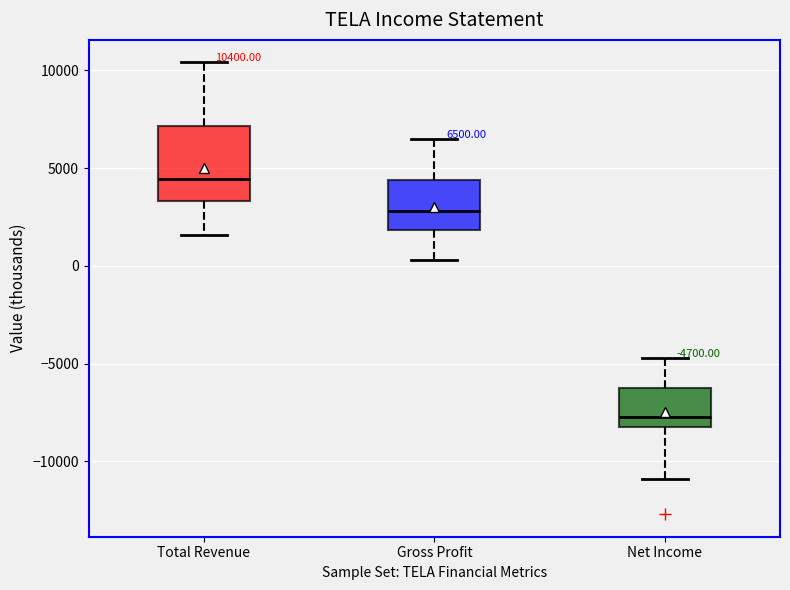

Which box has the highest median line?

Total Revenue